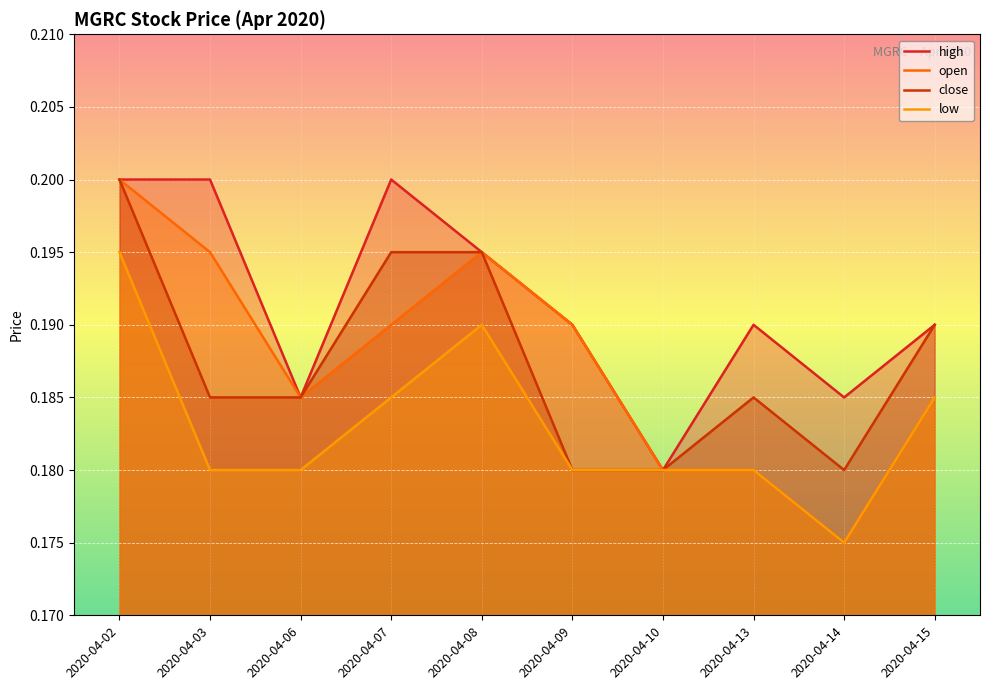

How many series are shown in this chart?

4